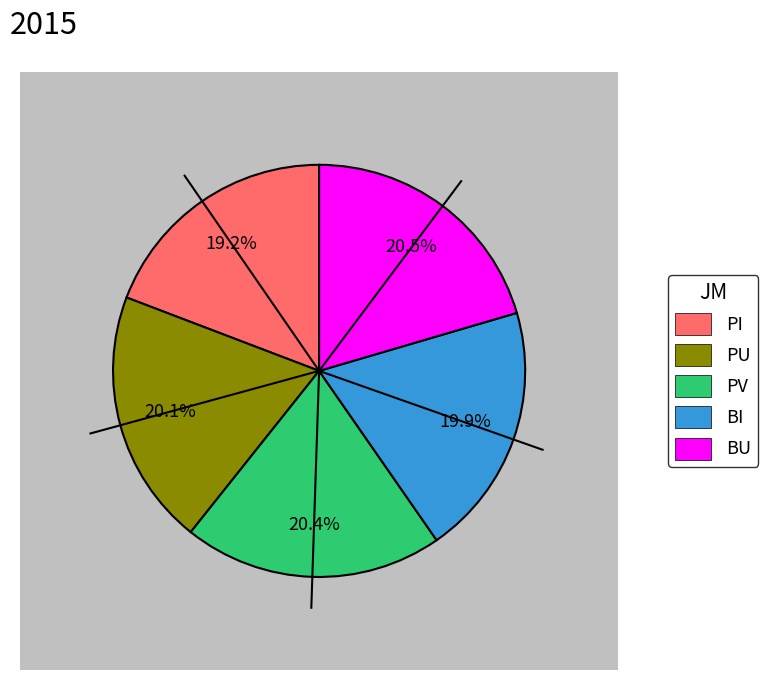

Combined, do PU and PV account for over 50%?

No